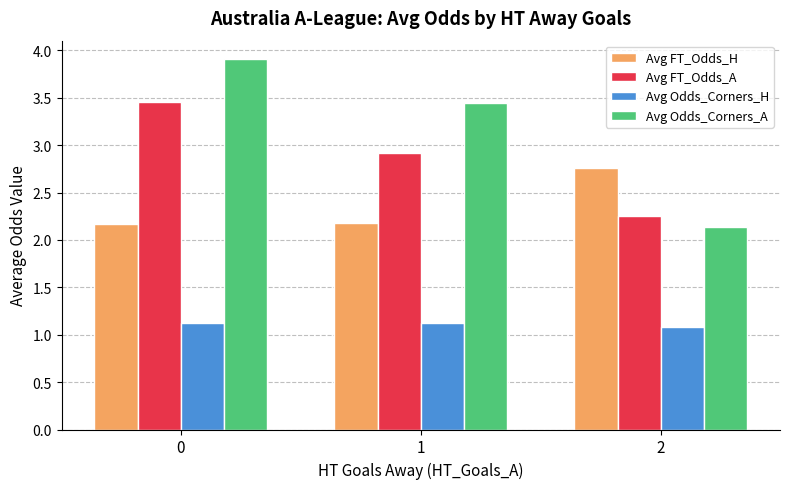

True or false: Avg FT_Odds_A has a value of 3.7 at 2.

False